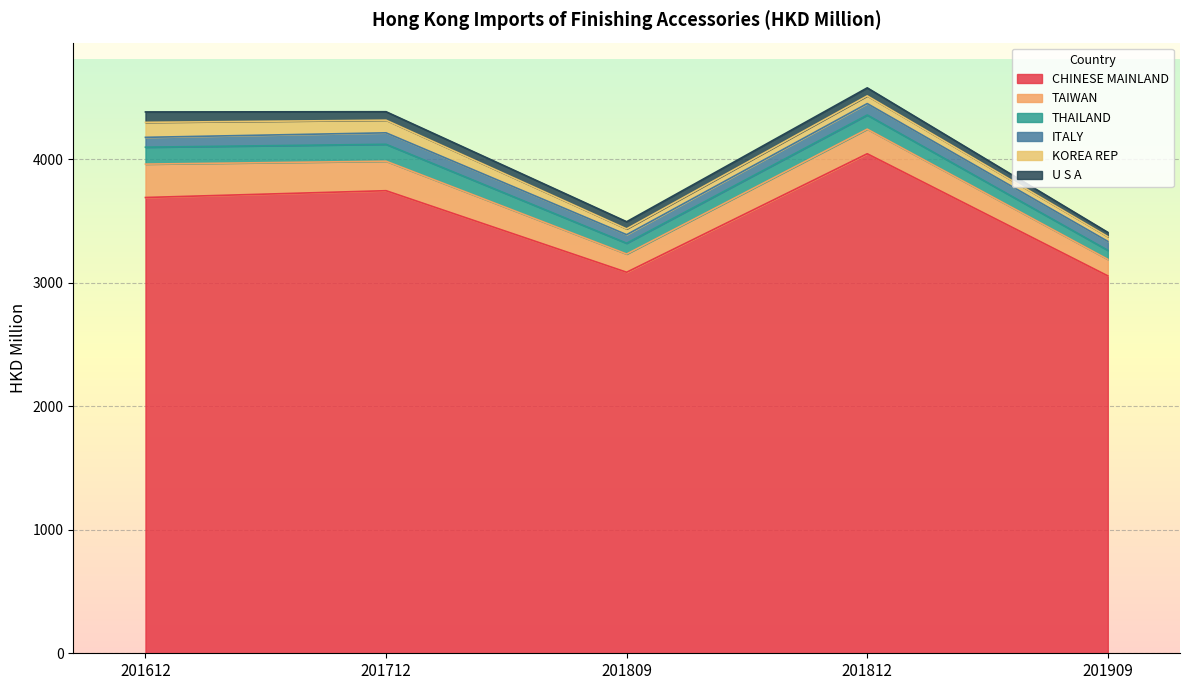

True or false: THAILAND and U S A cross at least once.

False